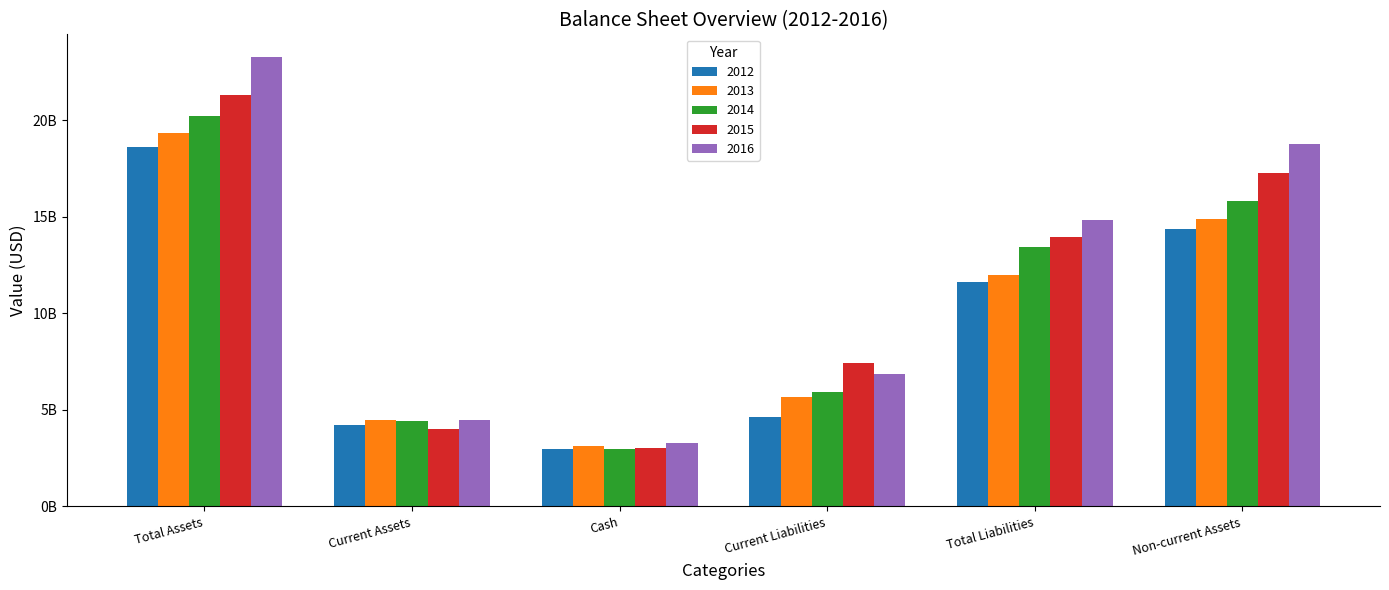

The value of 2016 at Current Assets is 4498000000. True or false?

True